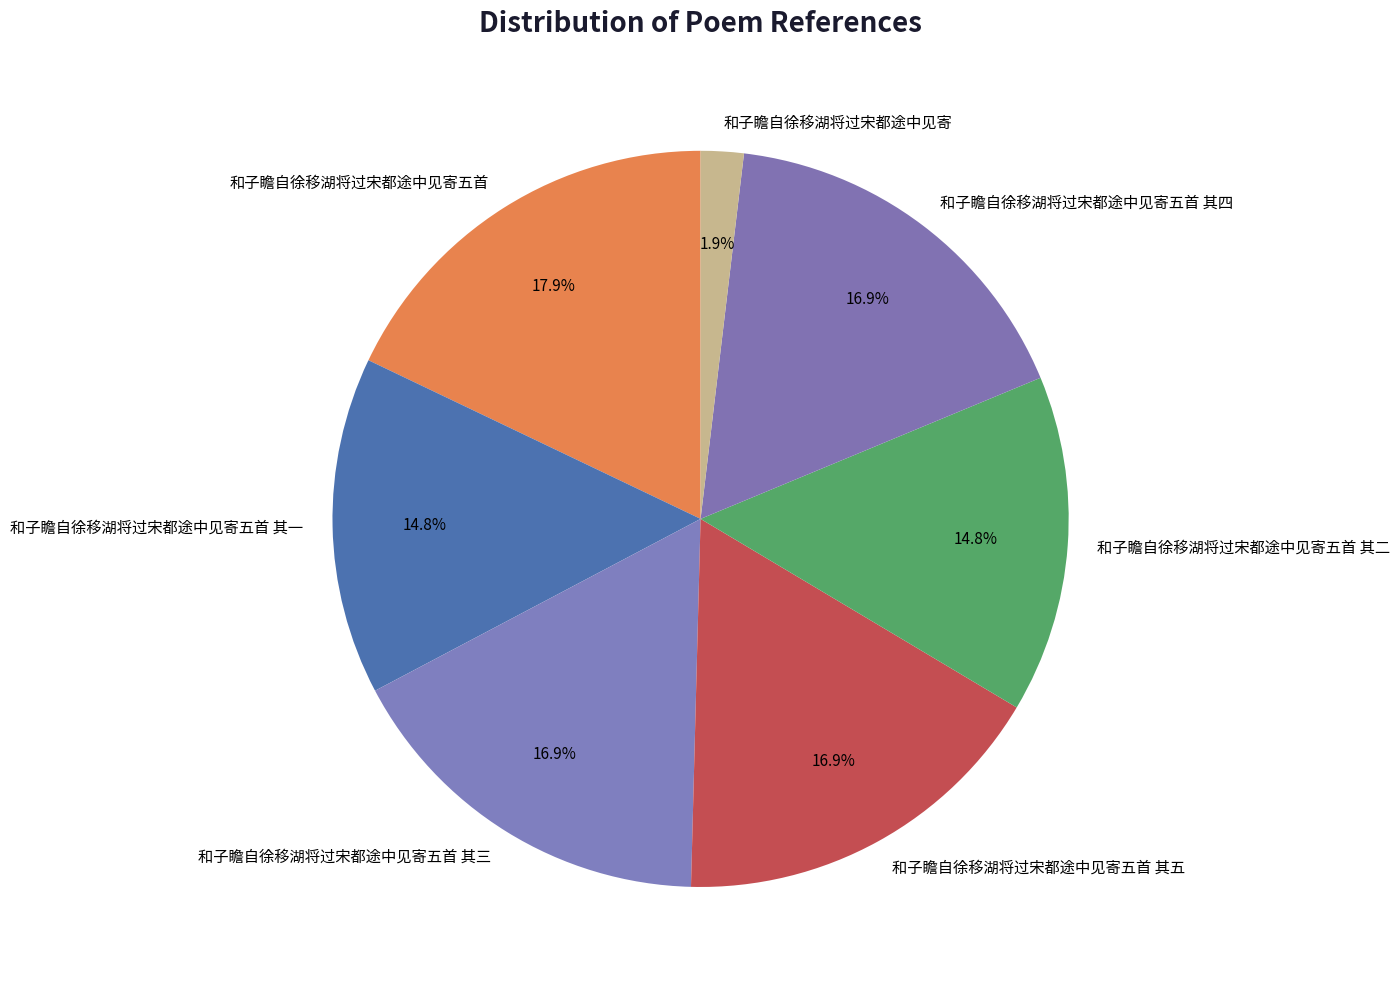

How many slices are in this pie chart?

7